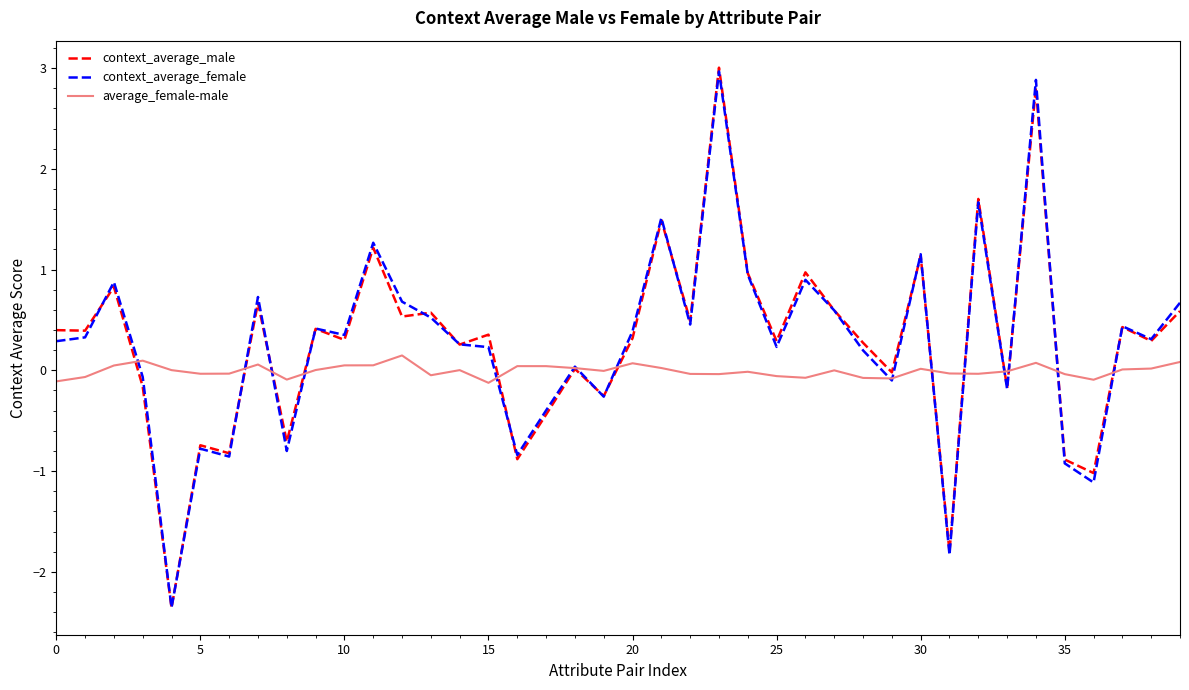

What is the highest value of the context_average_male series?

3.0